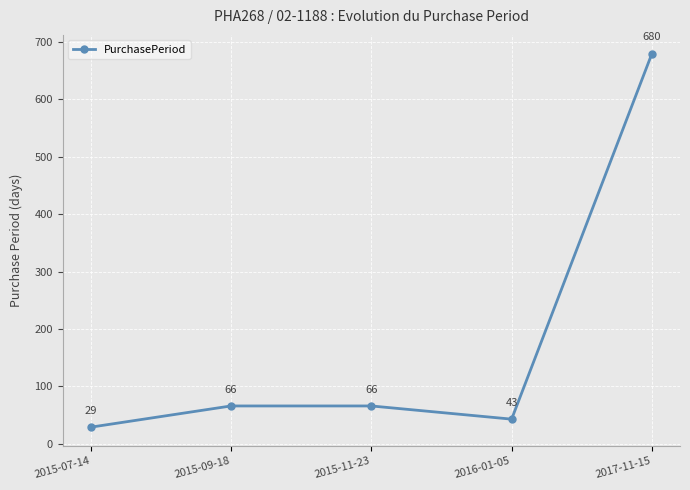

What is the sum of the values at 2016-01-05 and 2015-07-14?

72